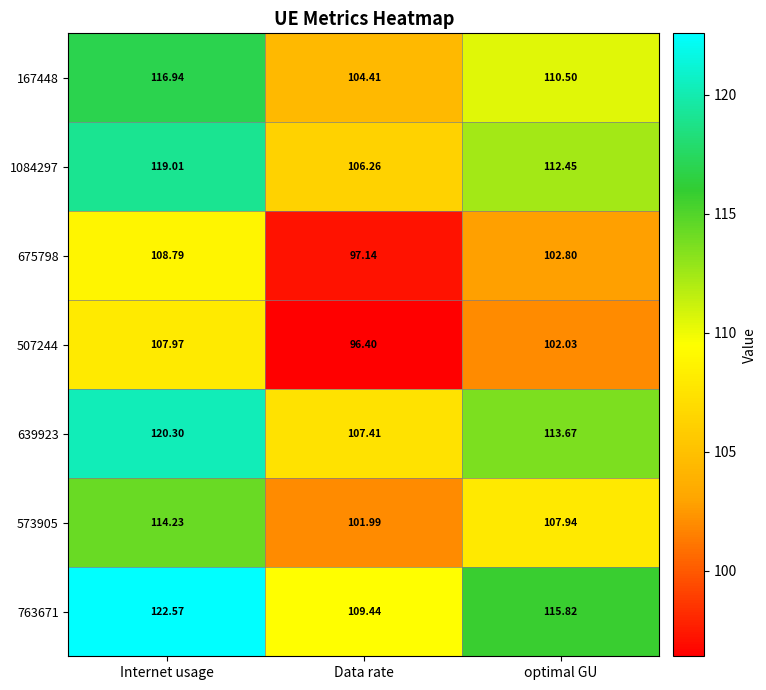

At which category is the sum across all series the highest?

Internet usage